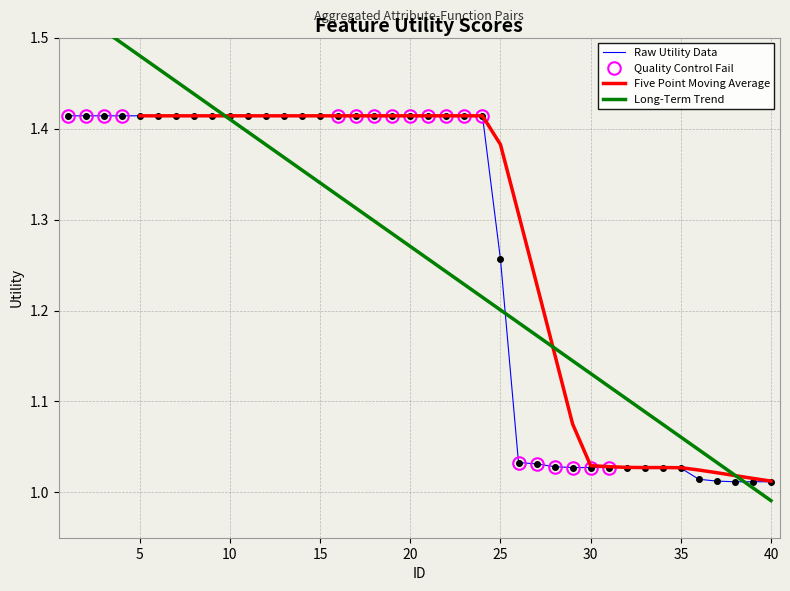

What is the value of the 27th point from the left?

1.0